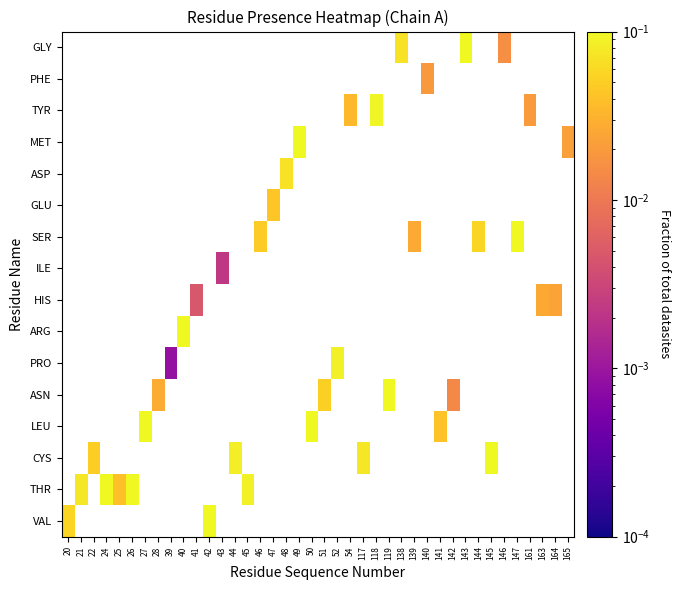

Is the value of ASN at 39 greater than the value of CYS at 42?

No